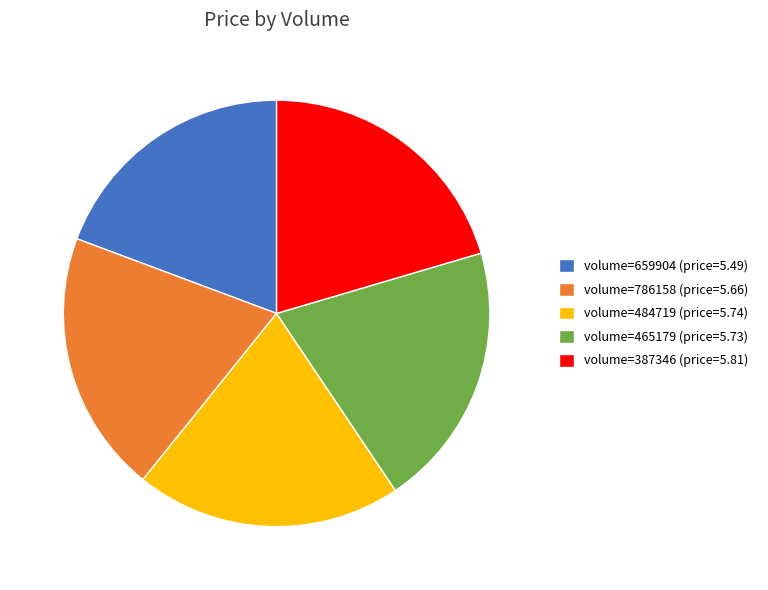

Which has a higher value, volume=484719 (price=5.74) or volume=659904 (price=5.49)?

volume=484719 (price=5.74)